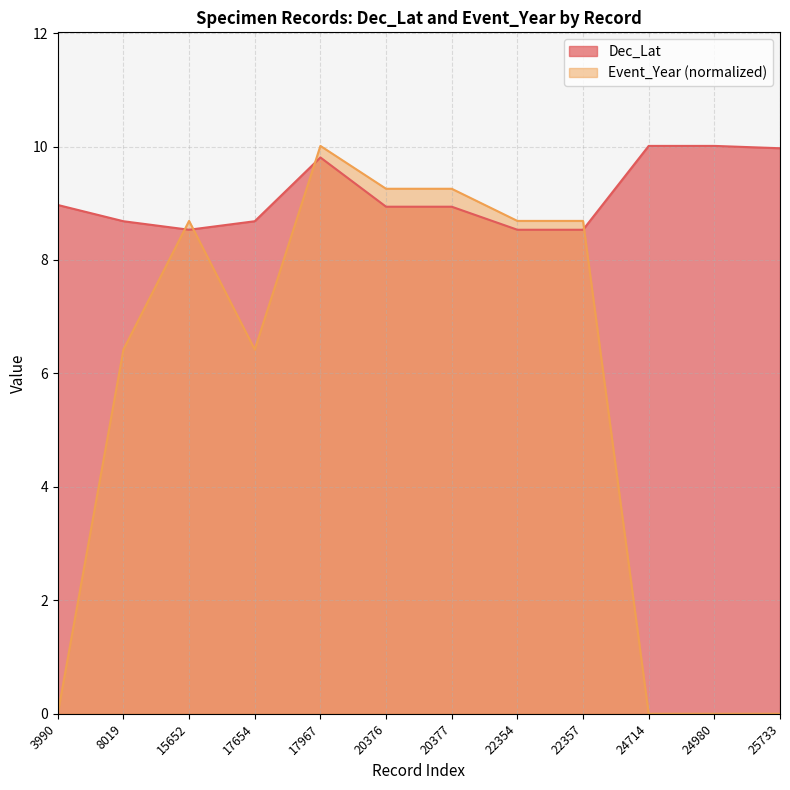

At which label is Dec_Lat closest to 9?

3990